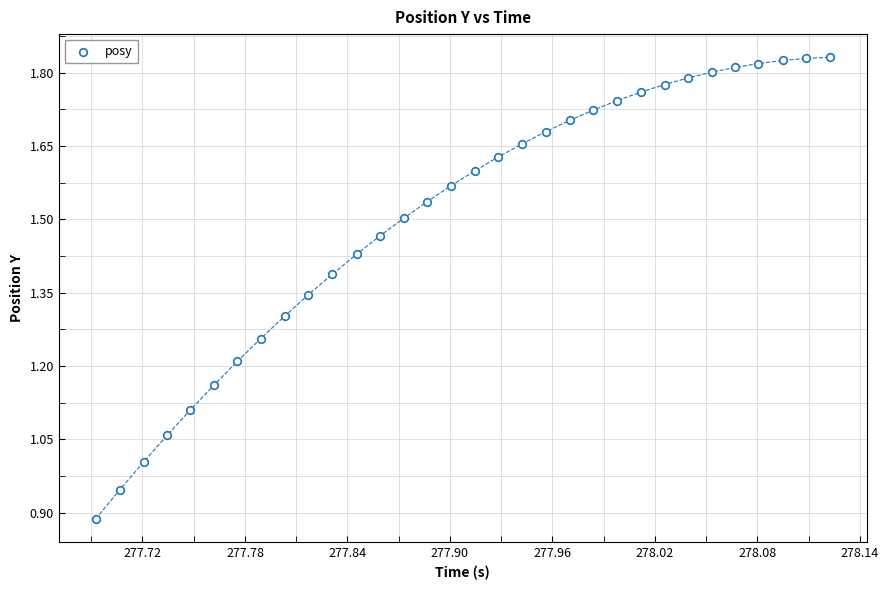

What is the range of X values (max minus min)?

0.4